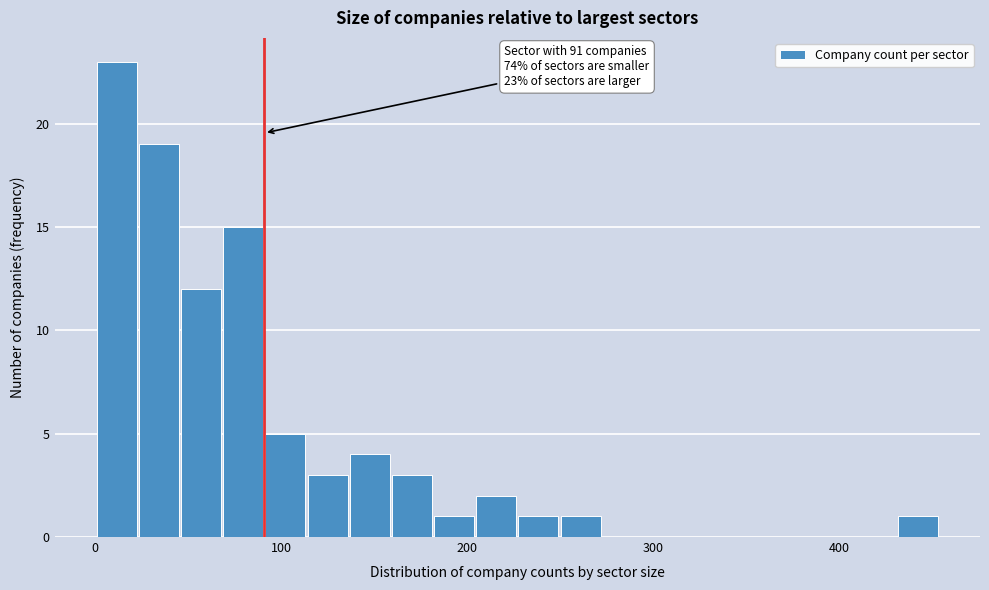

Read against the x-axis, roughly where is the centre of the tallest bar?

10